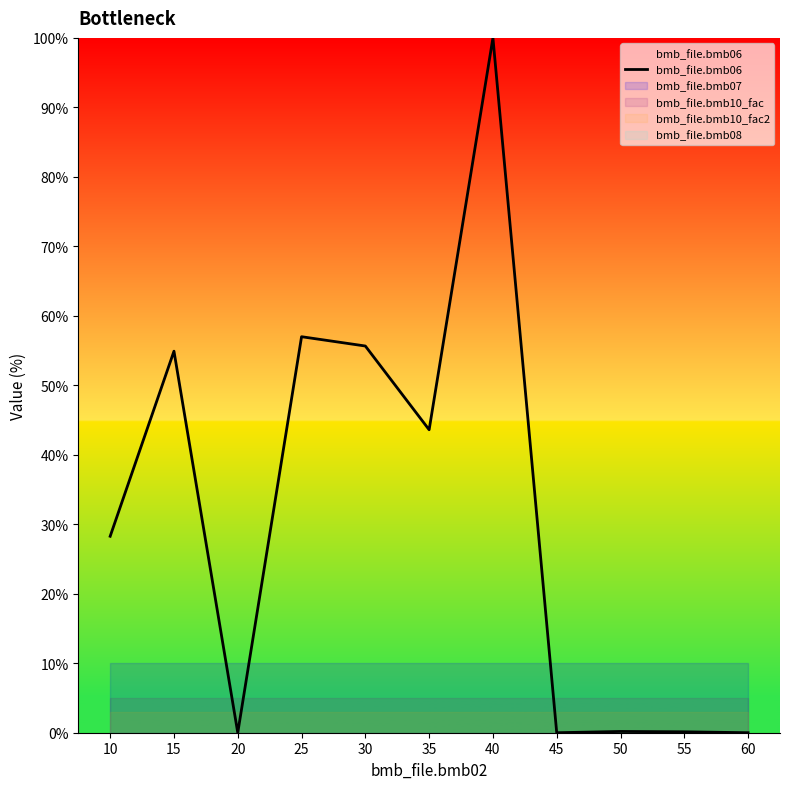

Which label corresponds to the smallest value in the chart?

20